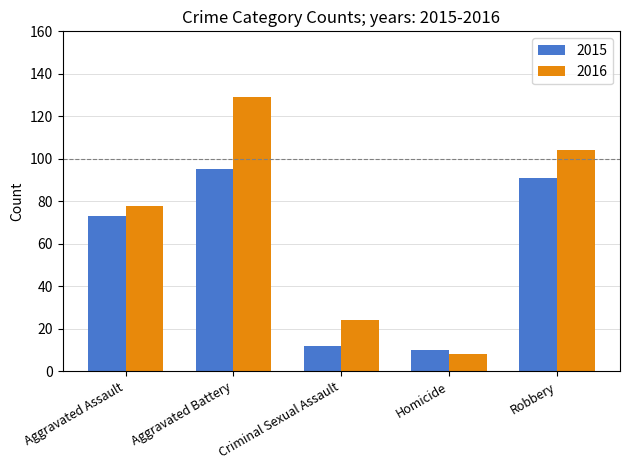

What is the sum of all 2016 values?

343